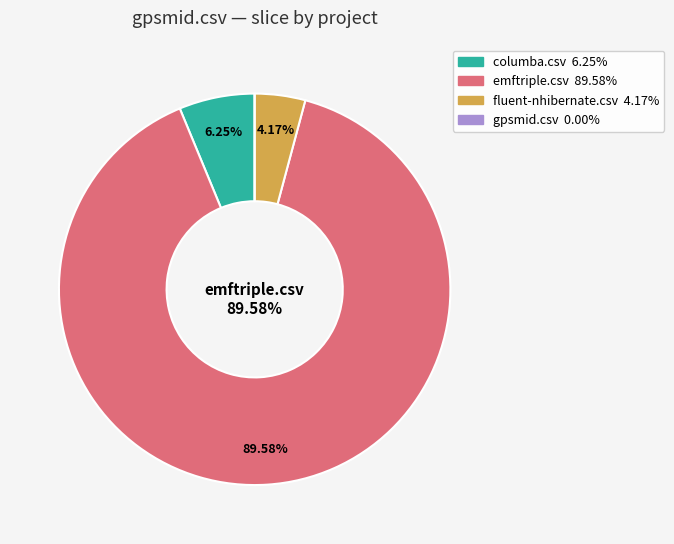

Rank the categories by value from lowest to highest.

gpsmid.csv, fluent-nhibernate.csv, columba.csv, emftriple.csv